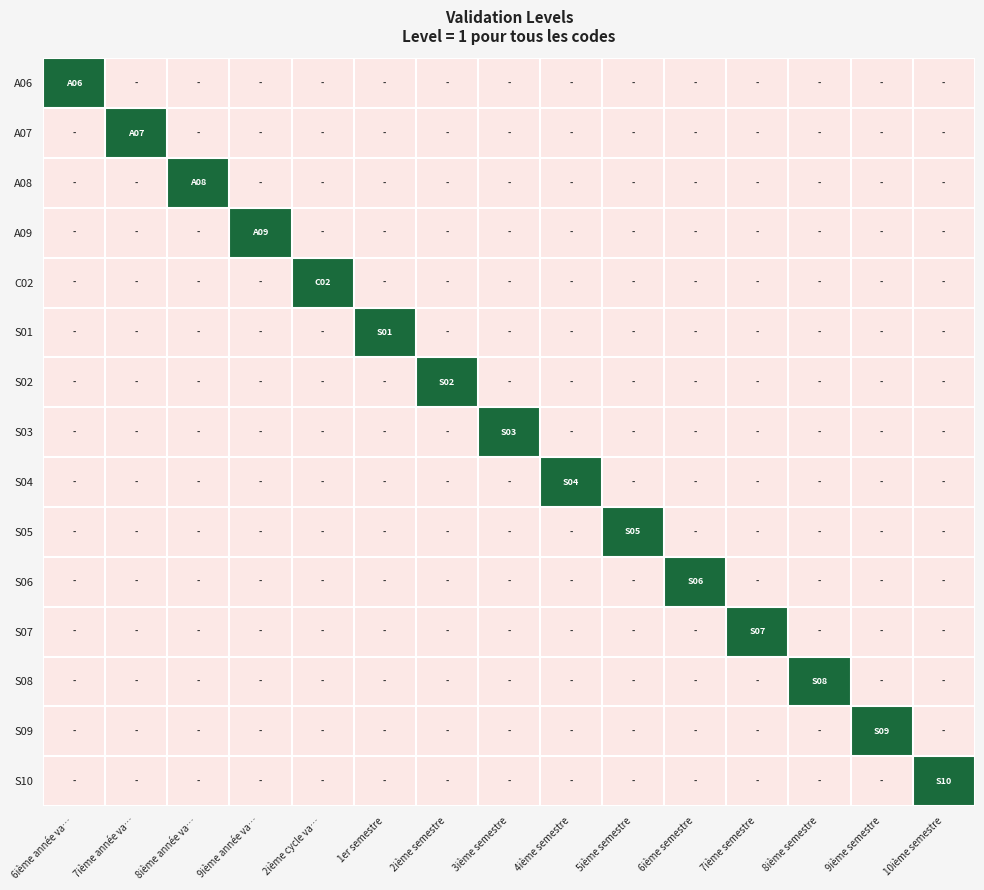

How many distinct data groups are displayed?

15